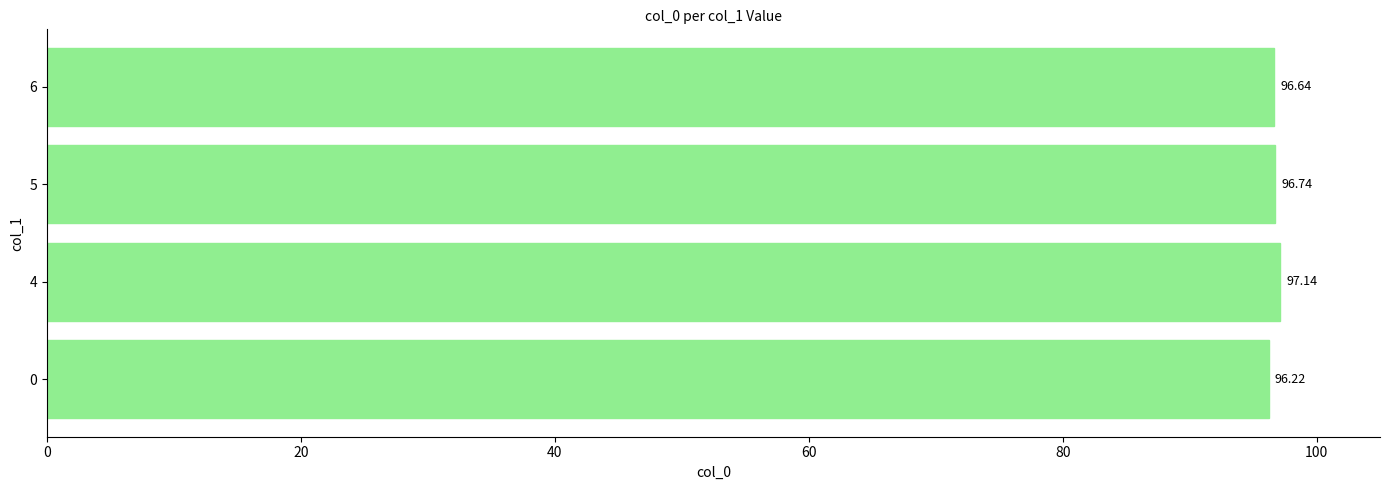

Between 5 and 4, which is larger?

4